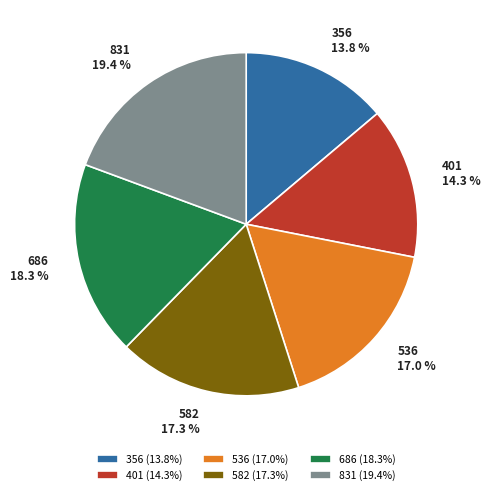

To the nearest percent, what percentage of the pie is 401?

14%